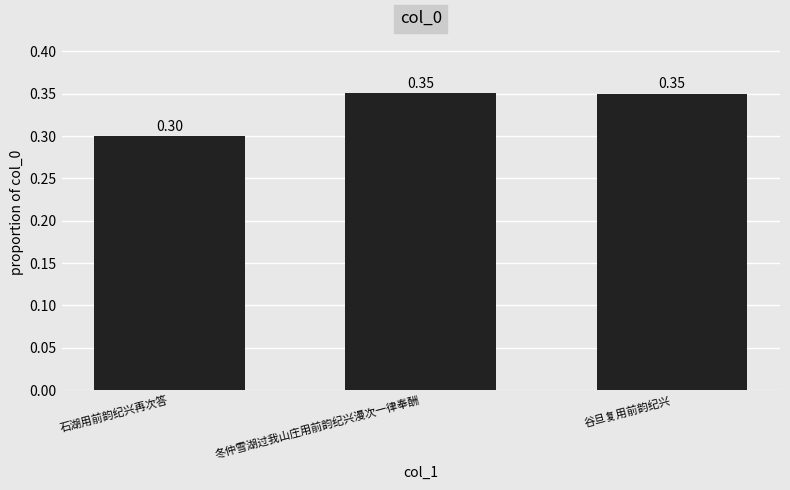

Is it true that the value at 石湖用前韵纪兴再次答 is 0.1?

False